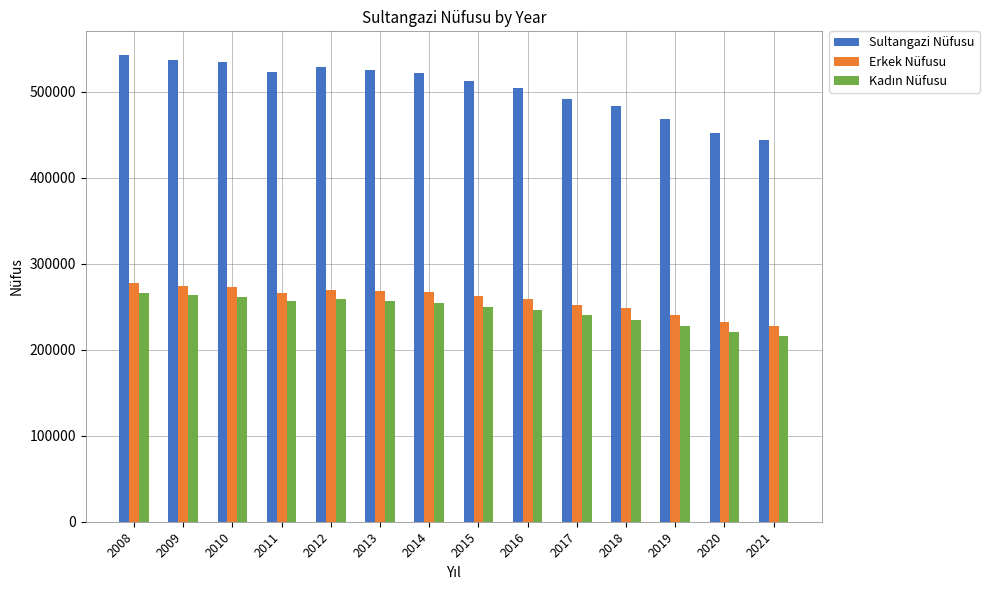

How many distinct data groups are displayed?

3